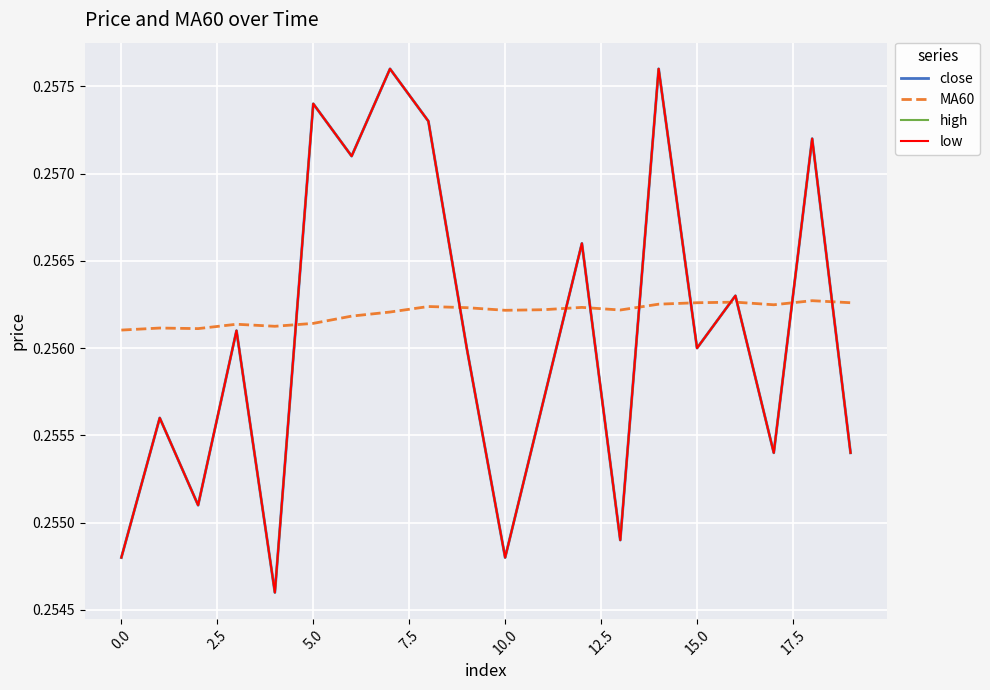

True or false: close and low intersect in this chart.

False